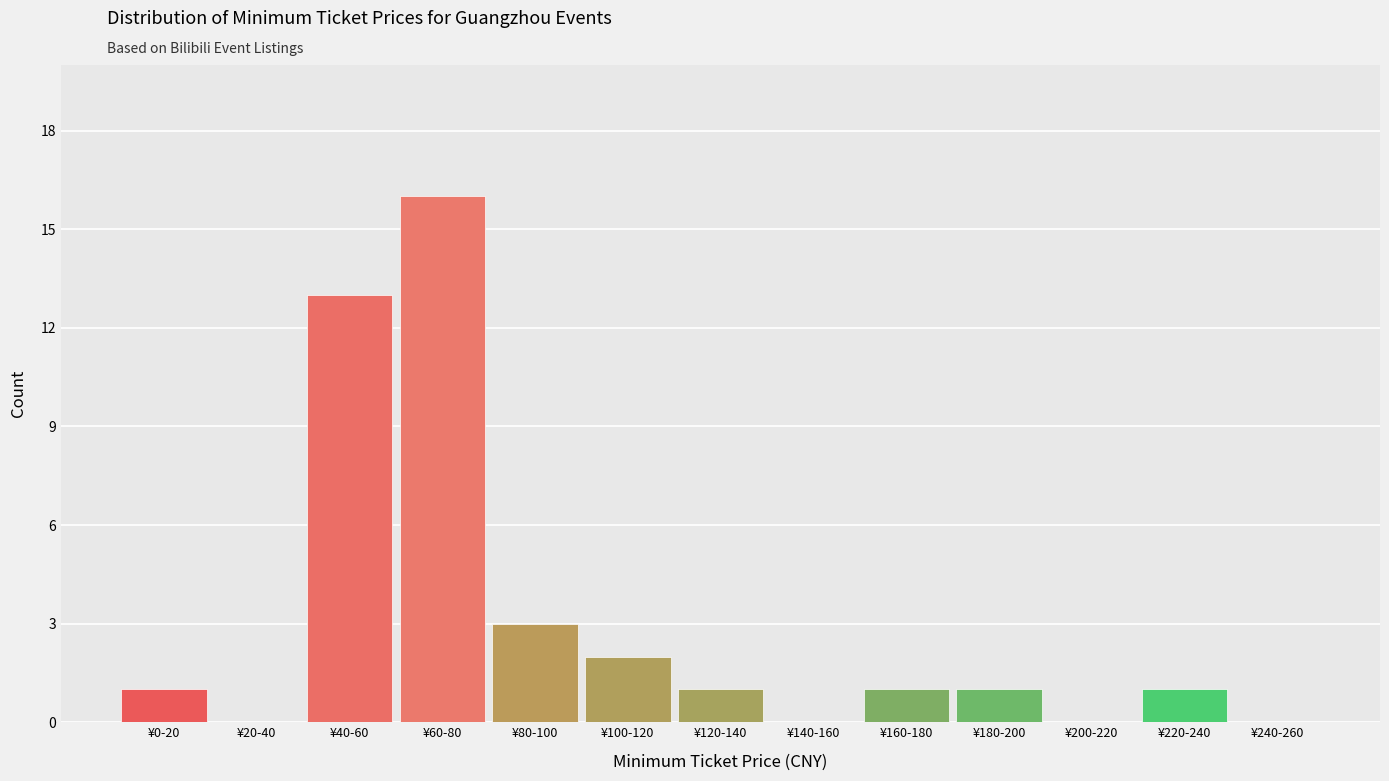

Reading left to right, extract all data points from this chart.

¥0-20=1	¥20-40=0	¥40-60=13	¥60-80=16	¥80-100=3	¥100-120=2	¥120-140=1	¥140-160=0	¥160-180=1	¥180-200=1	¥200-220=0	¥220-240=1	¥240-260=0